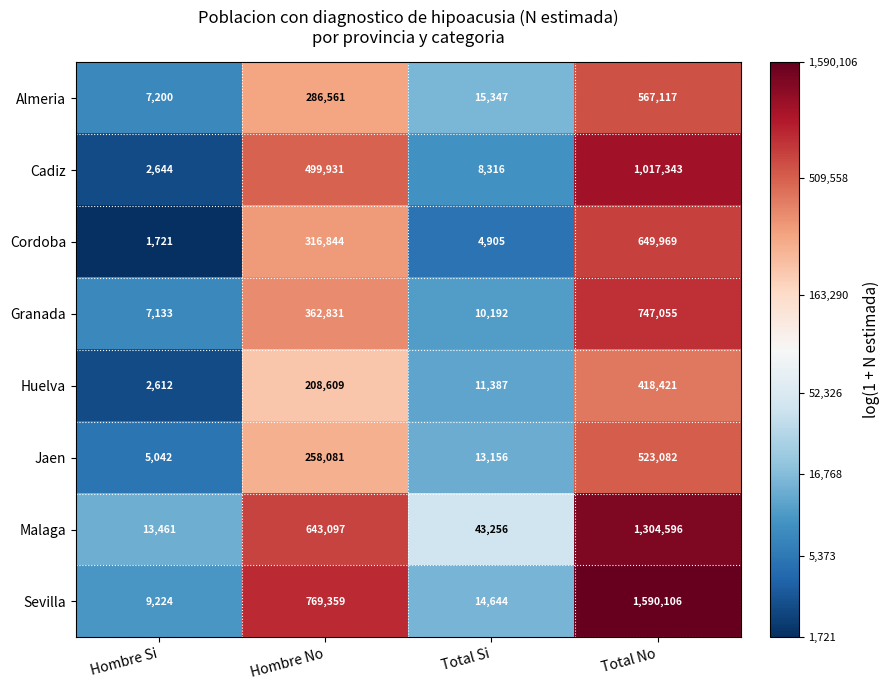

At which label does Granada reach its minimum?

Hombre Si